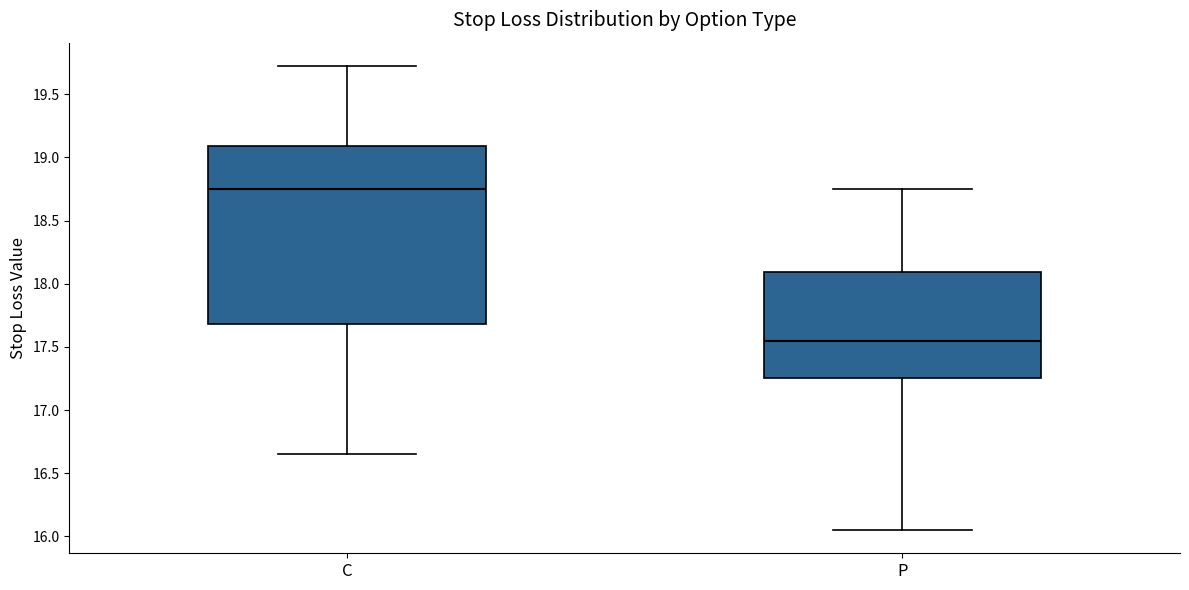

Where does the median line of the box for P sit on the y-axis? The values are not printed on the chart, so give them approximately, as read against the axis.

17.55